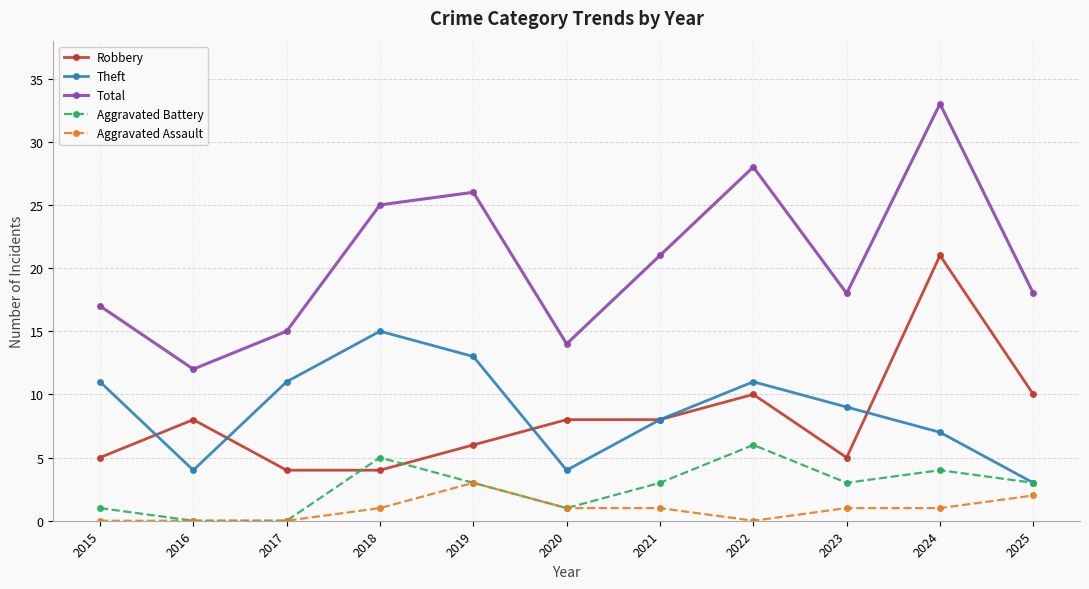

What is the value of the Theft point at the 10th from the left?

7